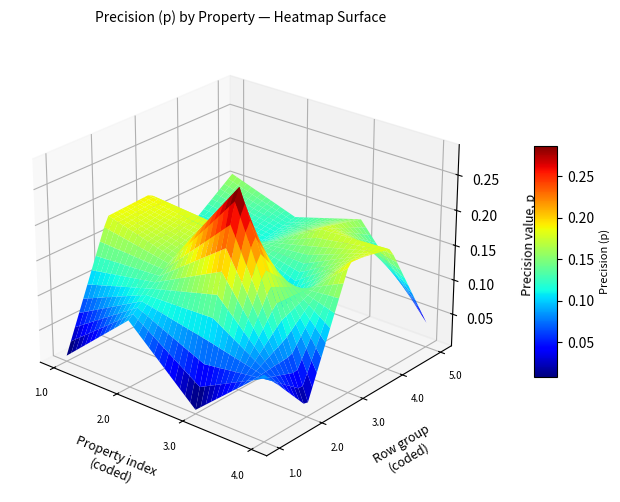

At how many categories does at least one series exceed 0?

10